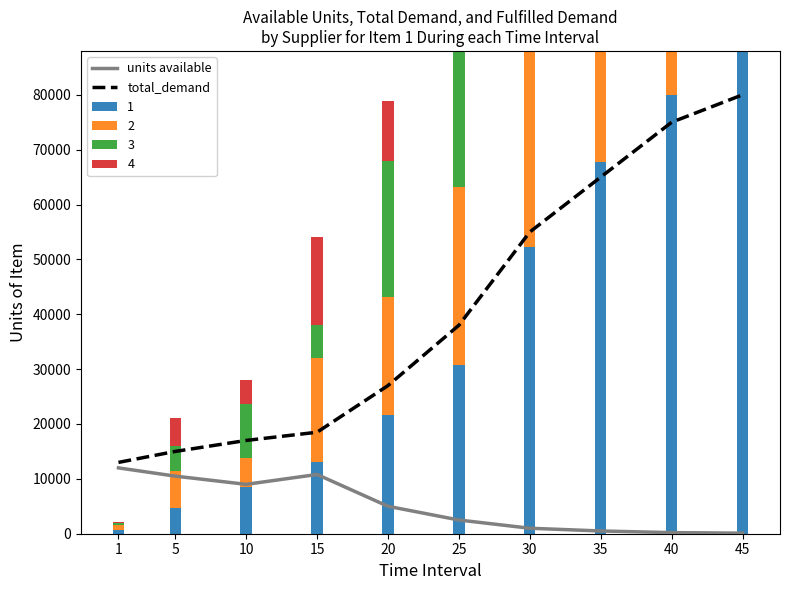

At which label is units available closest to 6050?

20